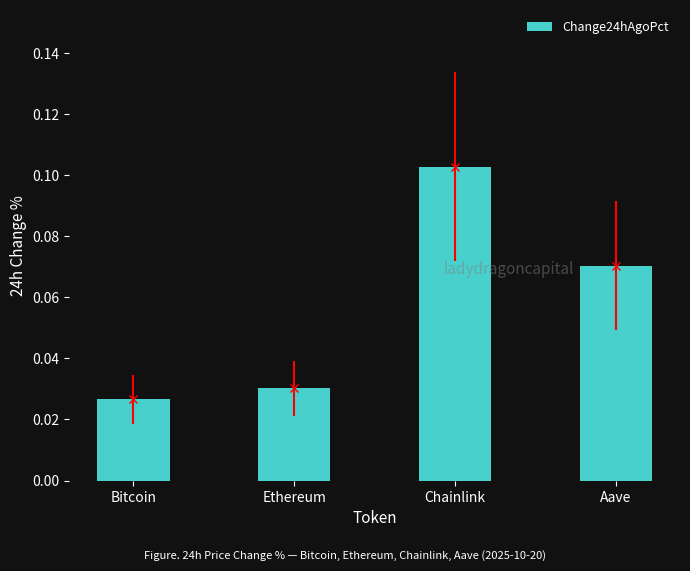

List the labels in order of value, largest first.

Chainlink, Aave, Ethereum, Bitcoin